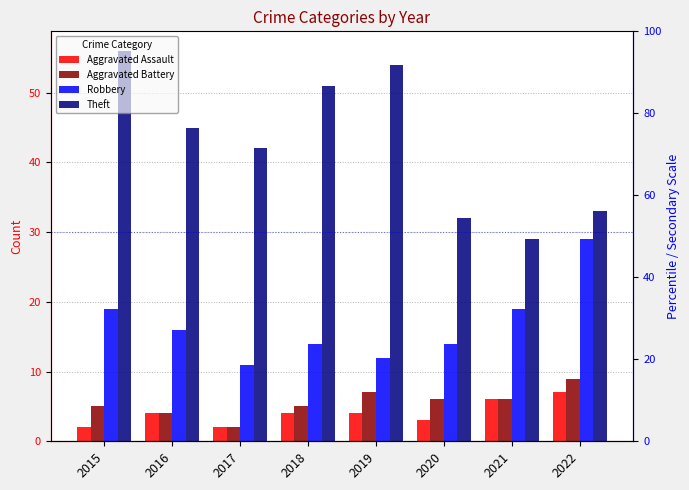

The value of Aggravated Battery at 2020 is 11. True or false?

False